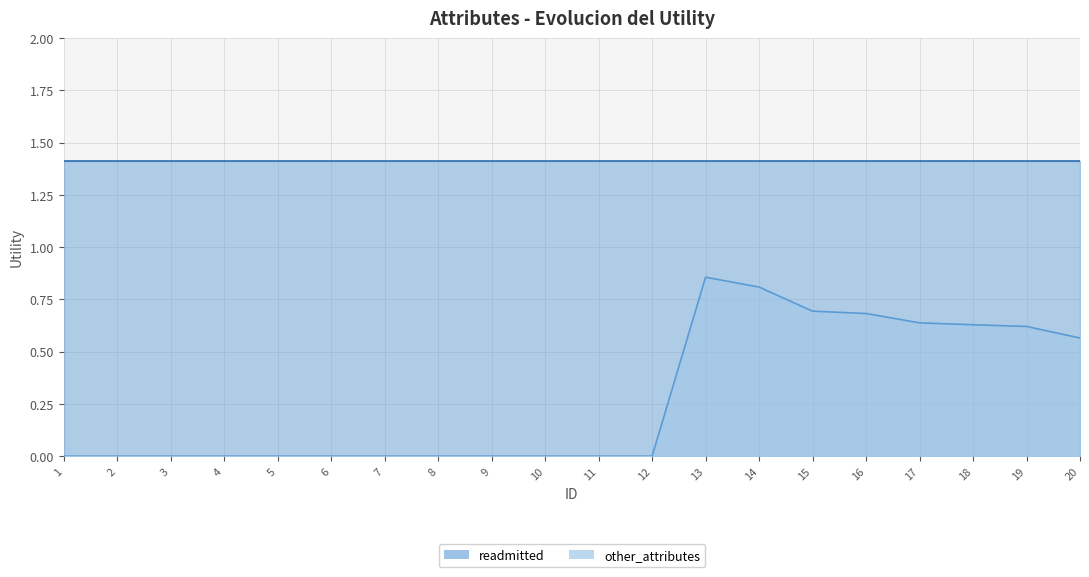

What is the difference between the values at 16 and 10?

0.7